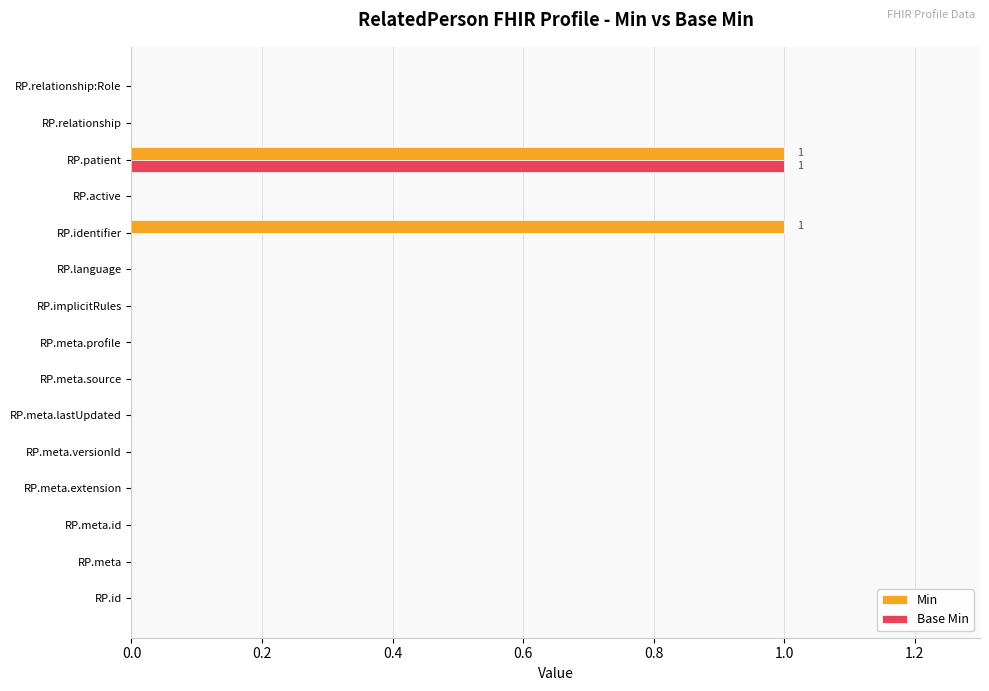

How many series are shown in this chart?

2